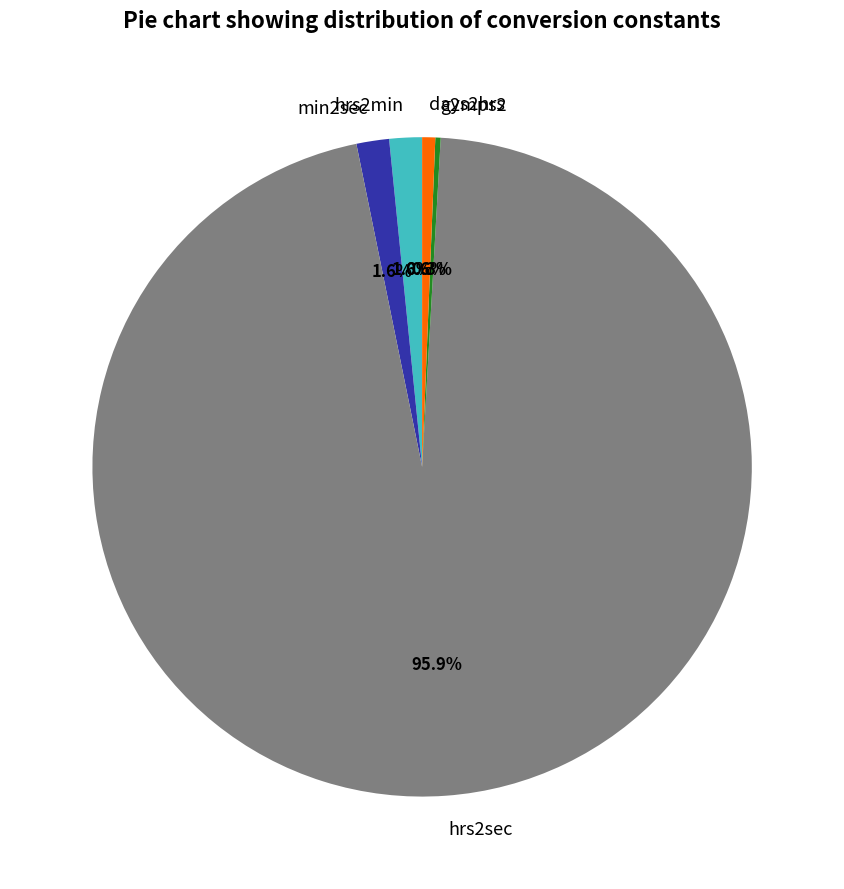

True or false: min2sec accounts for 2% of the total.

True